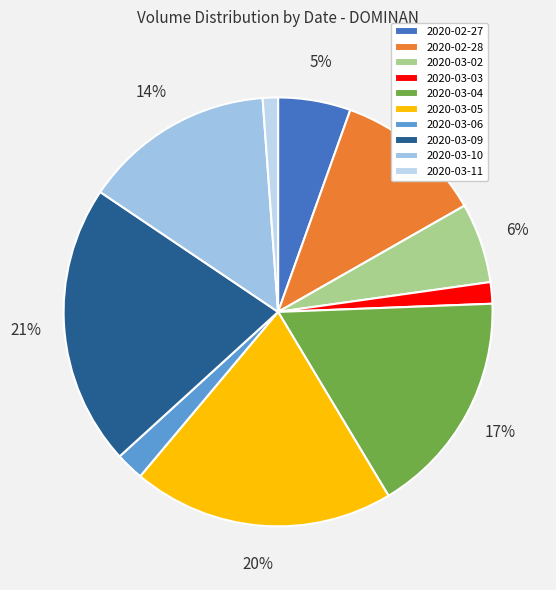

Count the number of slices in the pie.

10